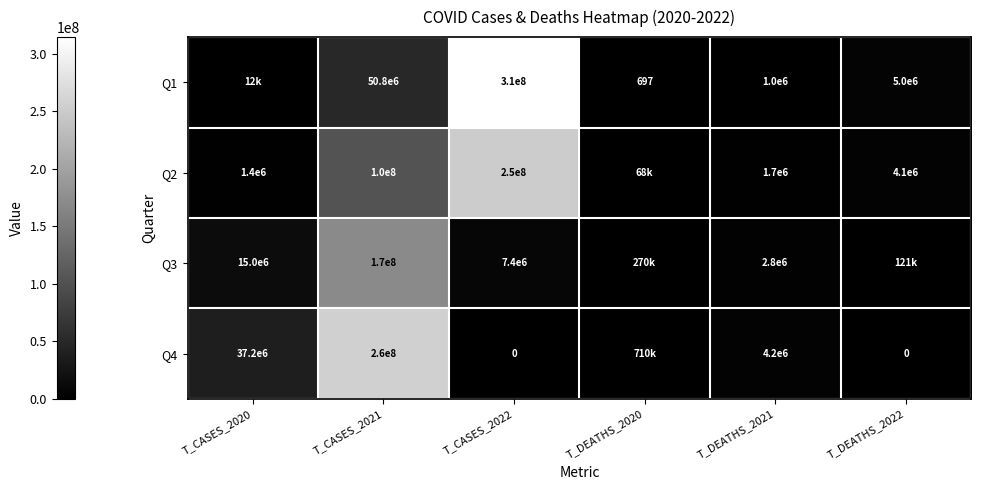

What is the greatest value displayed?

314521433